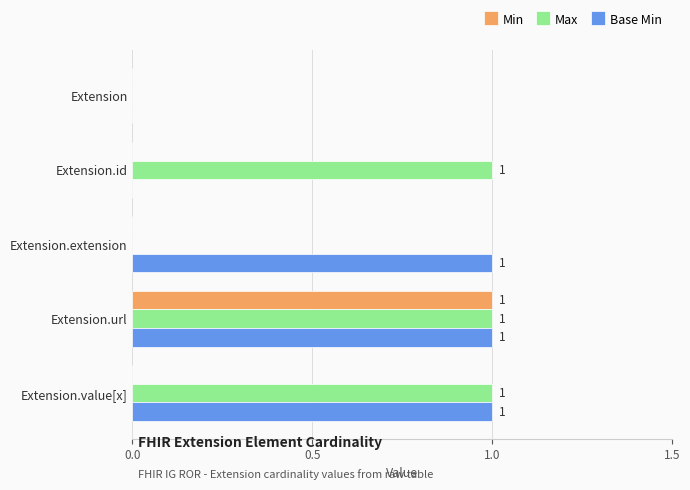

Is it true that Base Min equals 1 at Extension.url?

True